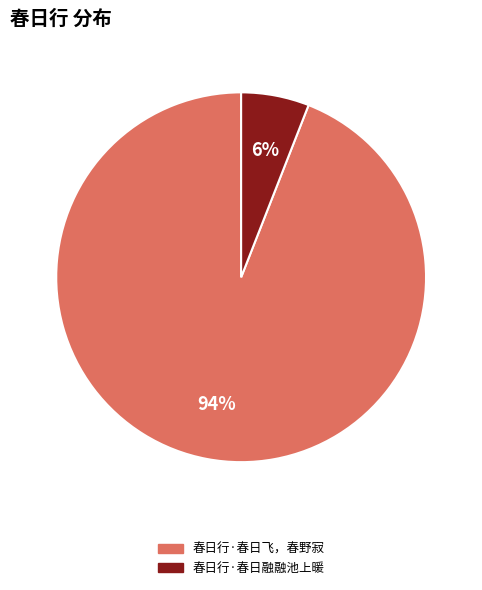

How many segments does this pie chart have?

2